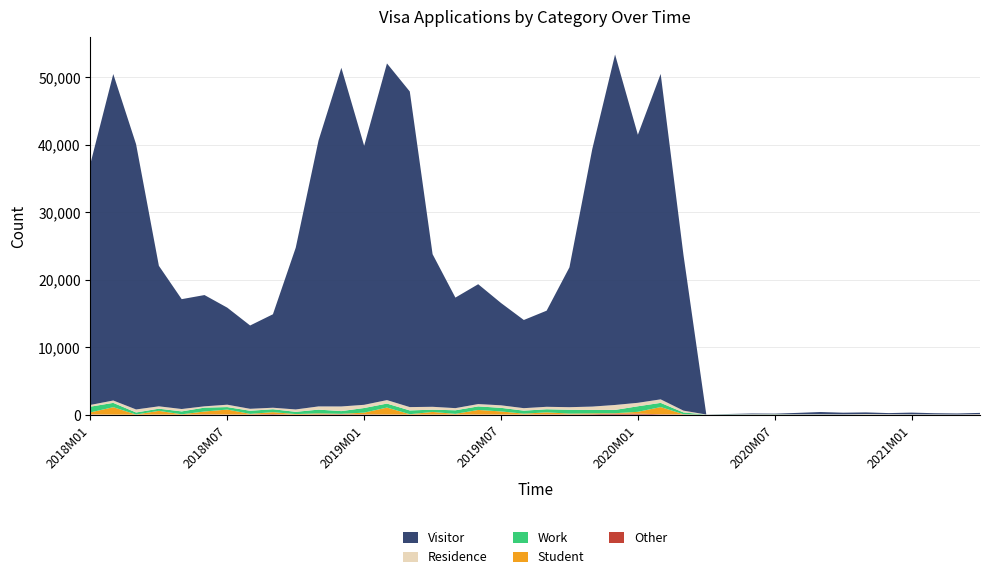

Reading left to right, what are all the values shown in this chart?

Visitor: 35792	48400	39328	20832	16288	16496	14384	12352	13856	23984	39435	50212	38404	49916	46792	22626	16388	17768	15168	13072	14251	20735	38163	51956	39740	48250	23068	11	47	107	84	205	330	243	246	167	249	166	150	188
Residence: 256	352	448	352	352	192	352	288	224	352	475	689	474	516	494	425	319	347	374	368	364	381	497	733	514	520	269	12	11	35	15	25	27	29	65	51	34	28	16	60
Work: 848	640	304	320	432	576	368	464	432	336	554	401	688	591	560	338	530	528	533	448	459	567	506	492	824	620	265	2	36	20	34	16	17	11	13	8	13	12	5	3
Student: 288	1104	16	544	48	416	736	80	288	80	135	59	241	1024	45	378	93	668	459	126	291	114	122	64	267	1067	24	0	1	1	9	6	7	0	3	1	0	0	0	0
Other: 48	0	0	16	0	48	16	32	80	0	54	63	53	24	18	20	21	24	16	17	47	41	68	144	148	57	35	2	2	4	5	7	7	5	4	1	4	5	2	6